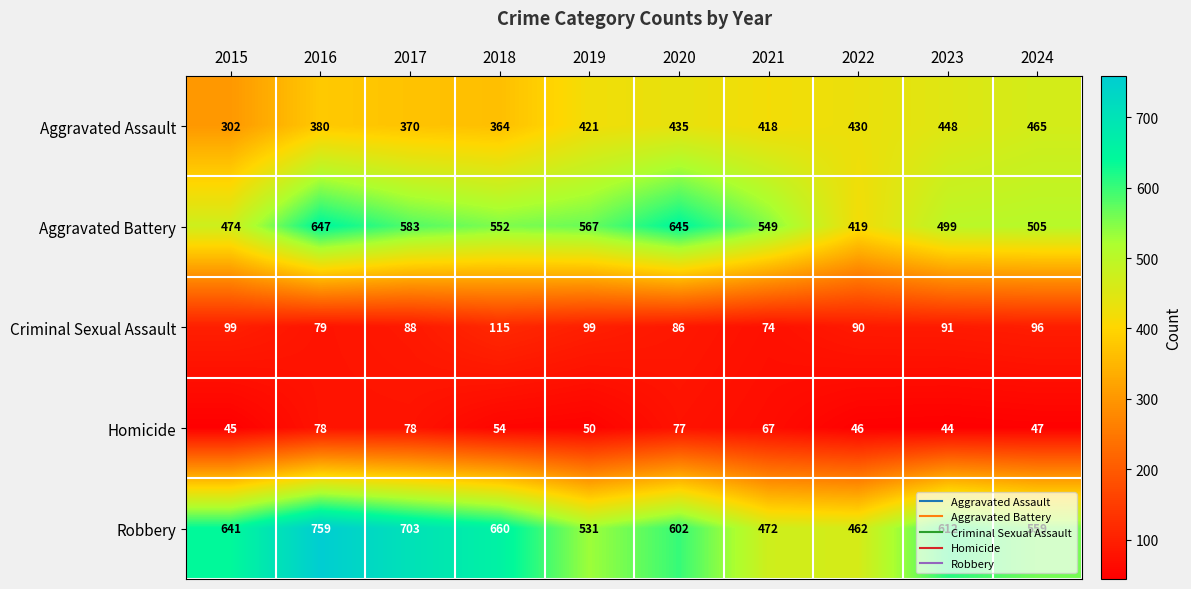

True or false: Aggravated Assault has a value of 289 at 2019.

False